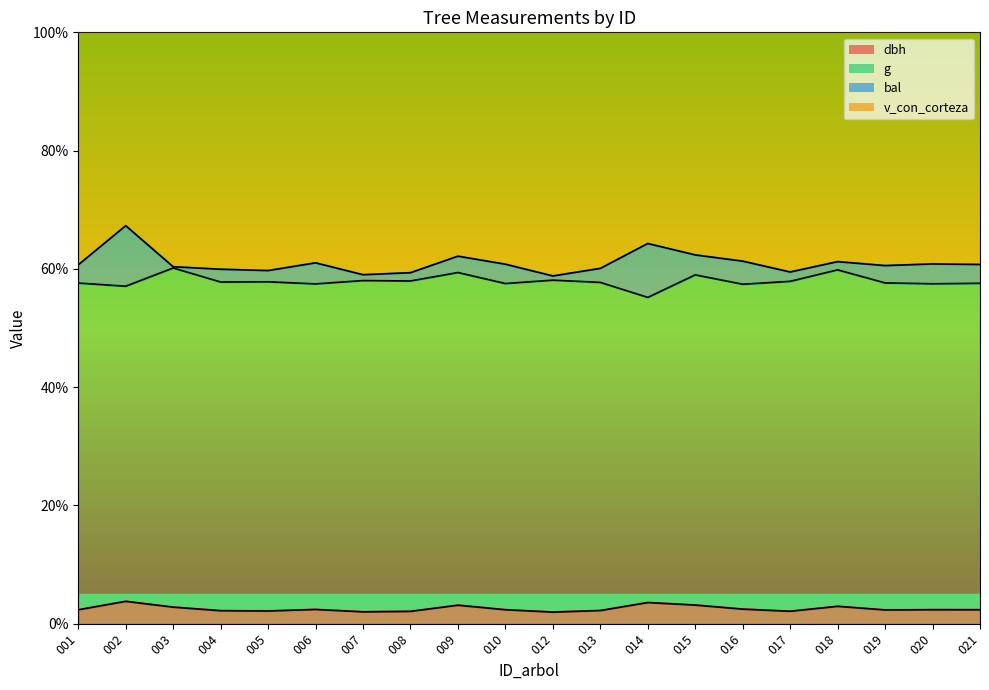

What is the difference between the g values at 013 and 017?

0.2